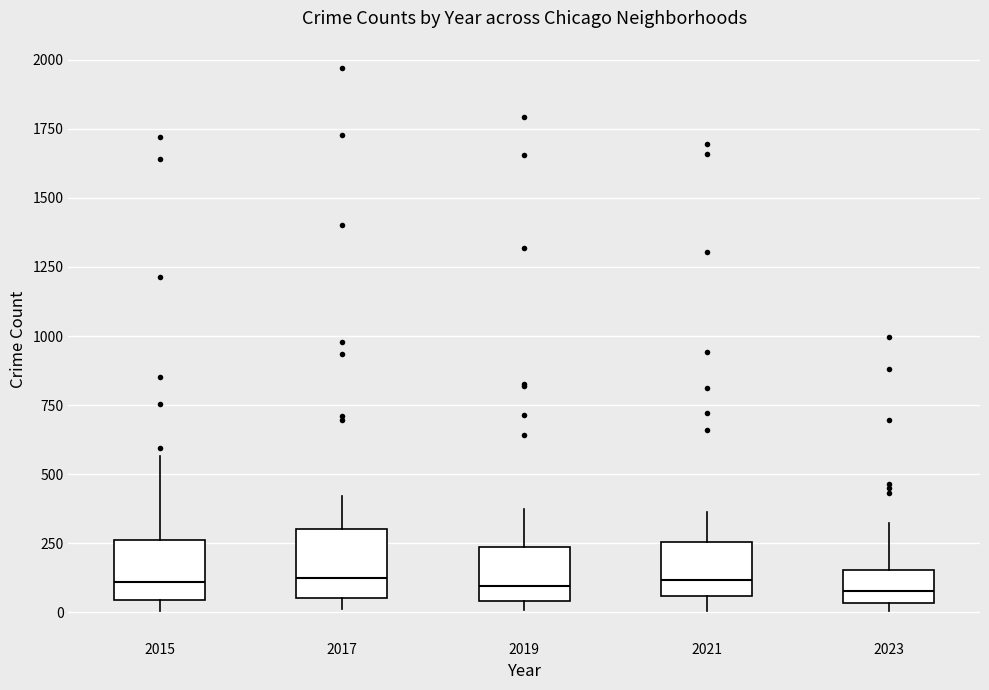

Reading left to right, read every box against the y-axis: the position of its median line, the range the box covers, and the ends of its whiskers. The values are not printed on the chart, so give them approximately, as read against the axis.

2015: median 100, box 50 to 250, whiskers 0 to 550
2017: median 100, box 50 to 300, whiskers 0 to 400
2019: median 100, box 50 to 250, whiskers 0 to 400
2021: median 100, box 50 to 250, whiskers 0 to 350
2023: median 100, box 50 to 150, whiskers 0 to 300